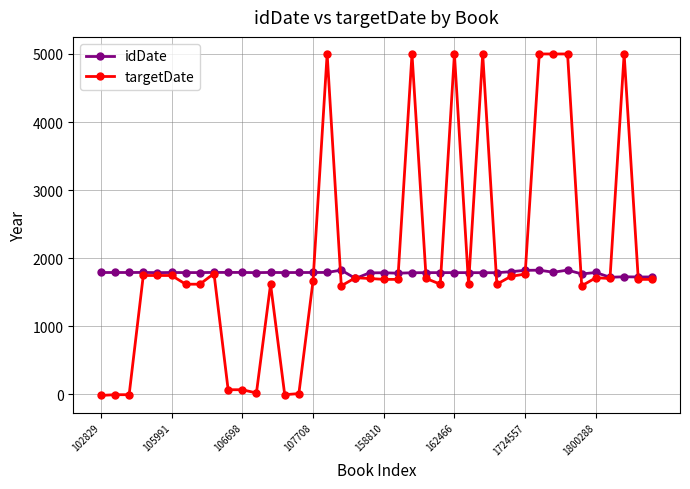

Which series has the largest range (max minus min)?

targetDate